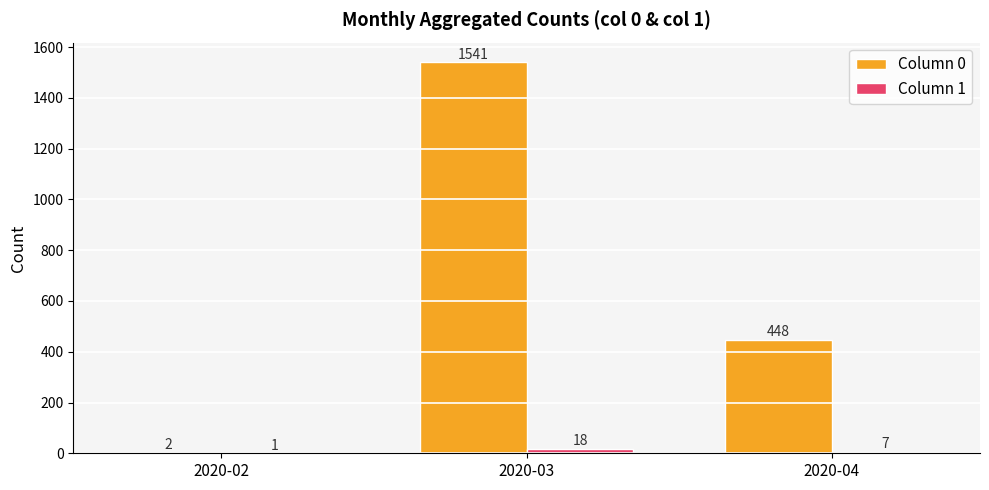

At which label does Column 0 reach its peak?

2020-03